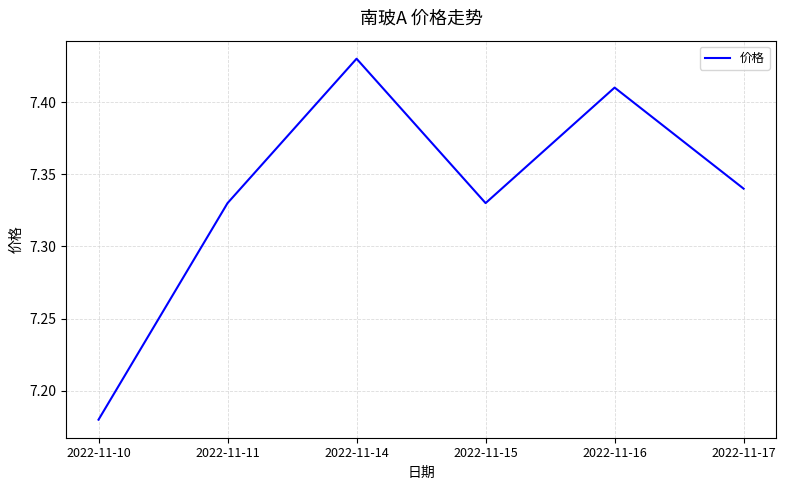

Which category has the lowest value across all series?

2022-11-10